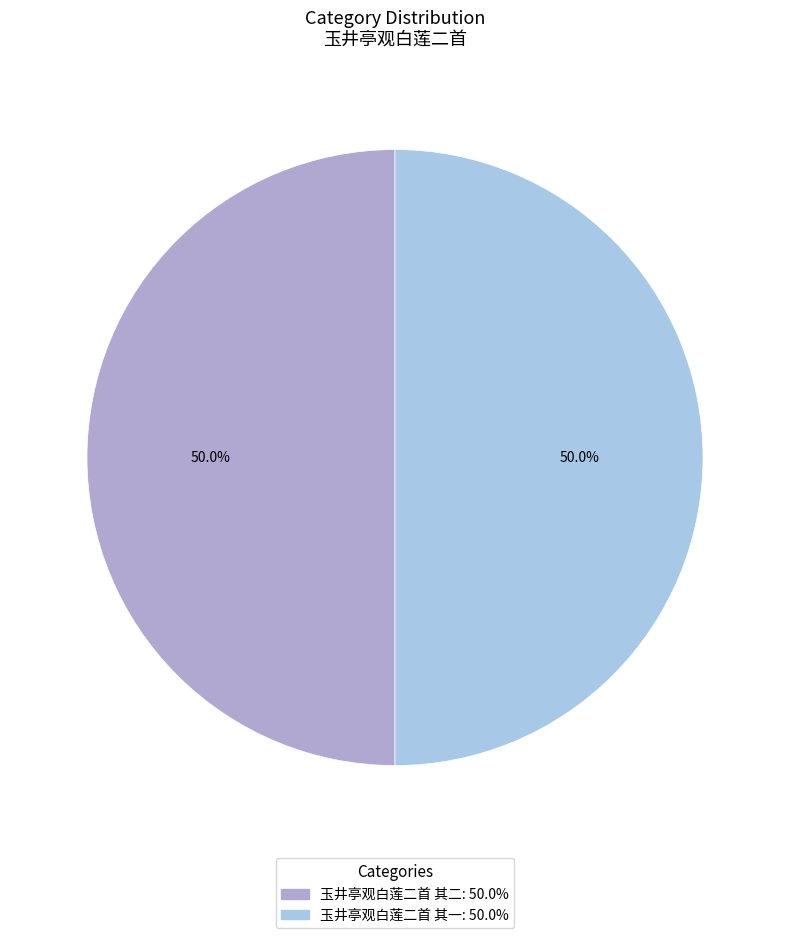

How much of the chart is everything except 玉井亭观白莲二首 其一?

50.0%